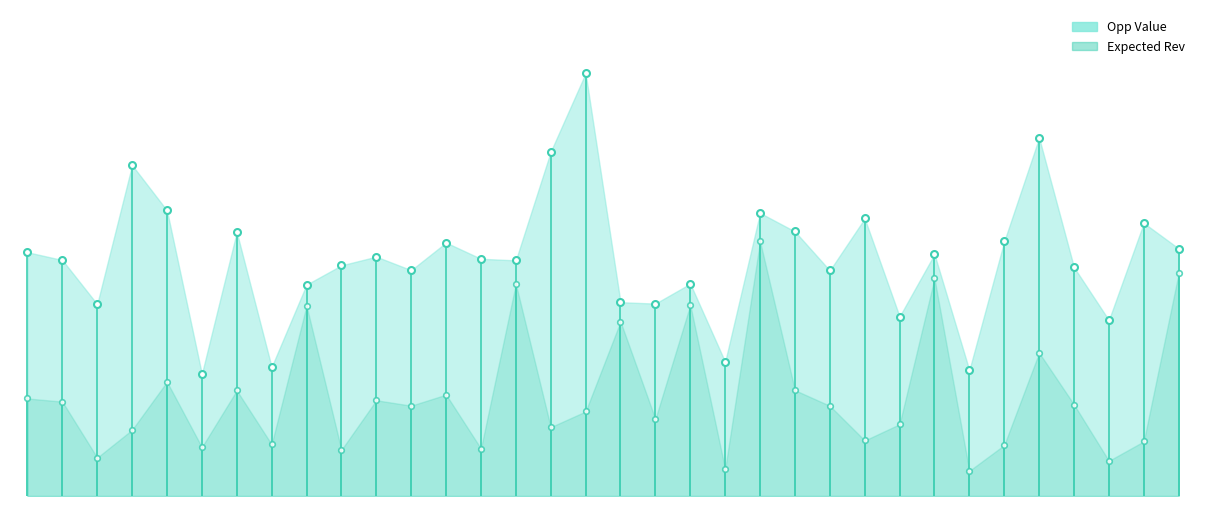

Is it true that Expected Rev equals 593.1 at FY26-Q2?

False